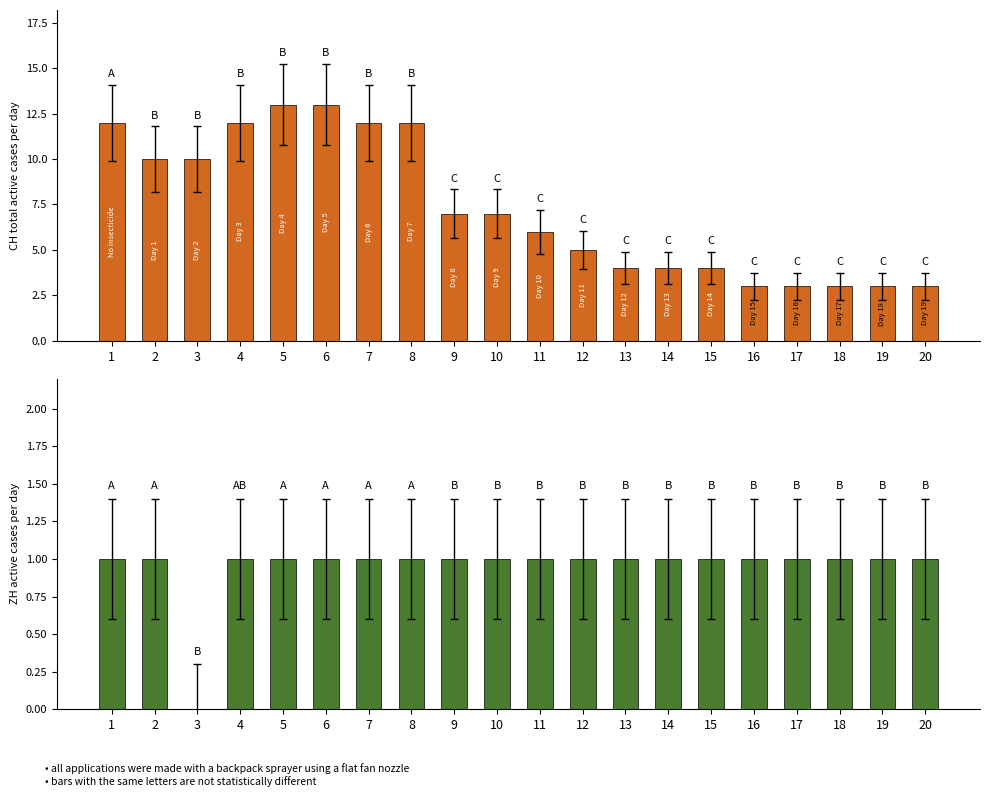

Where is CH nearest to the value 8?

9